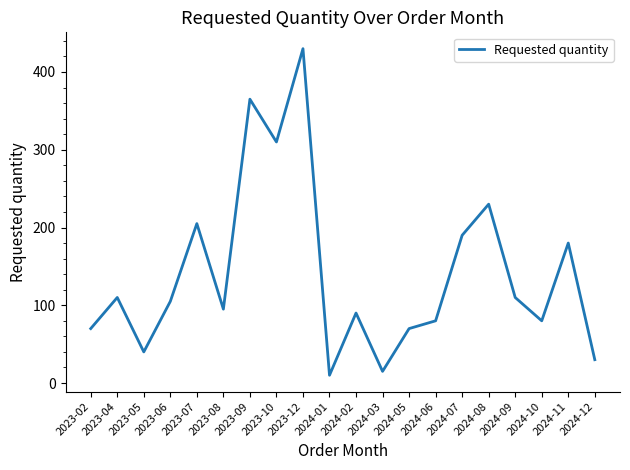

How many lines are shown in the chart?

1